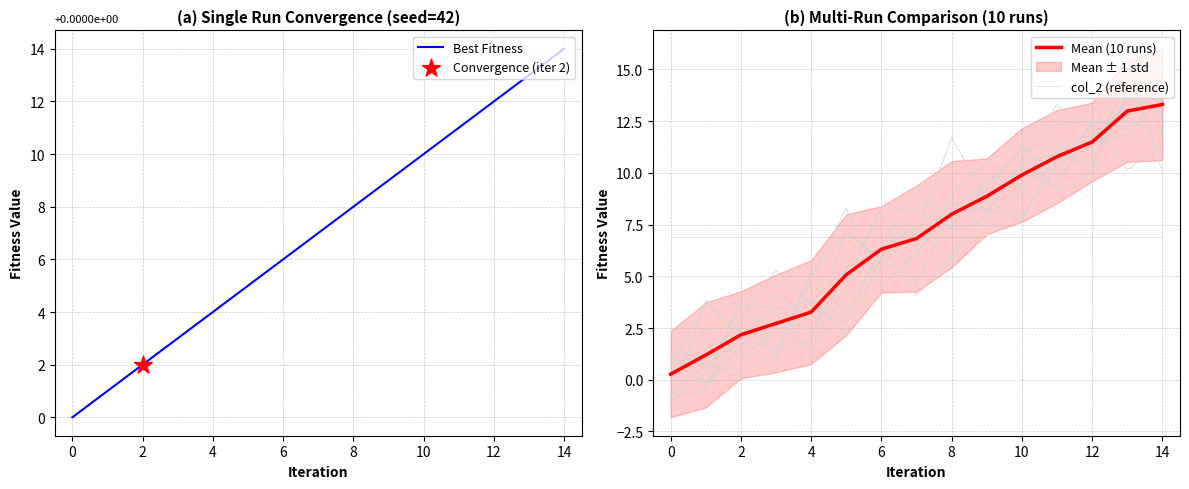

At how many categories does at least one series exceed 11?

3